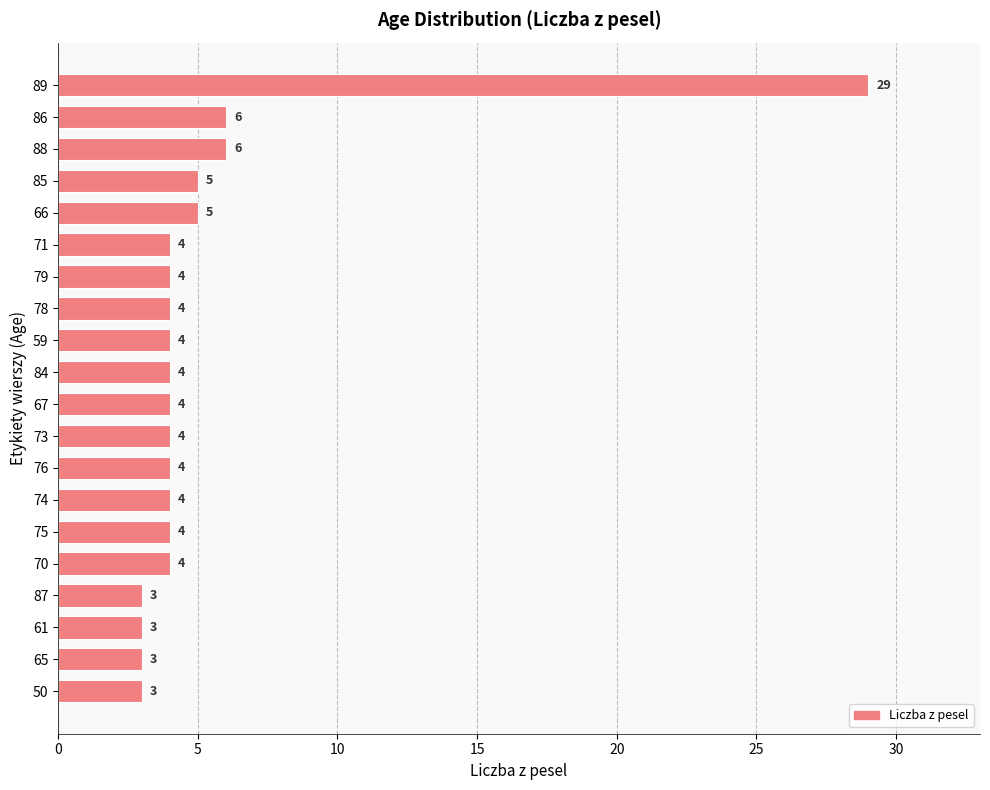

Does the chart contain stacked bars?

No